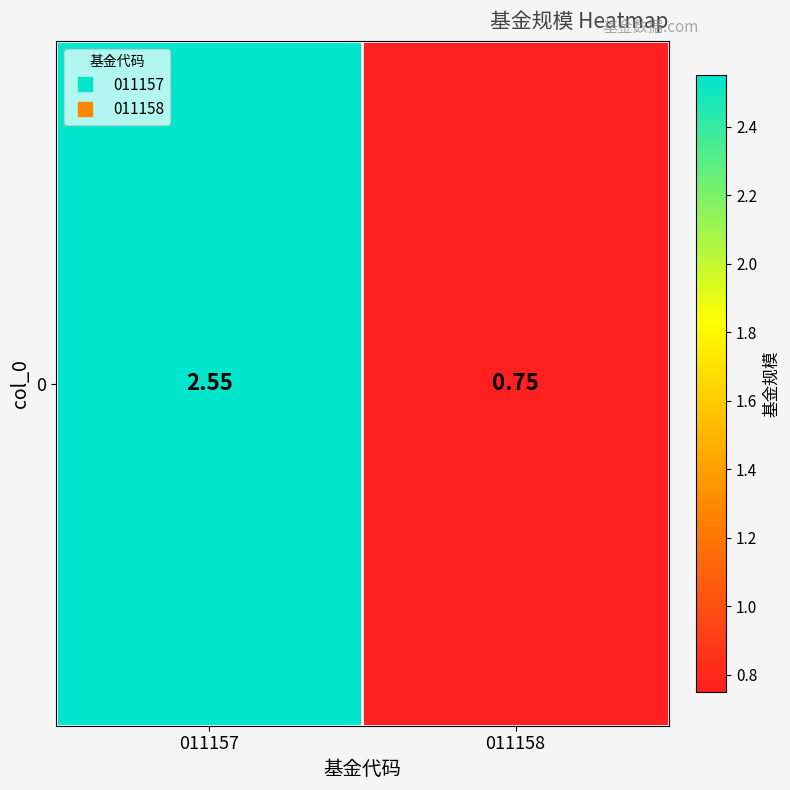

Where does the data first go above 2?

011157